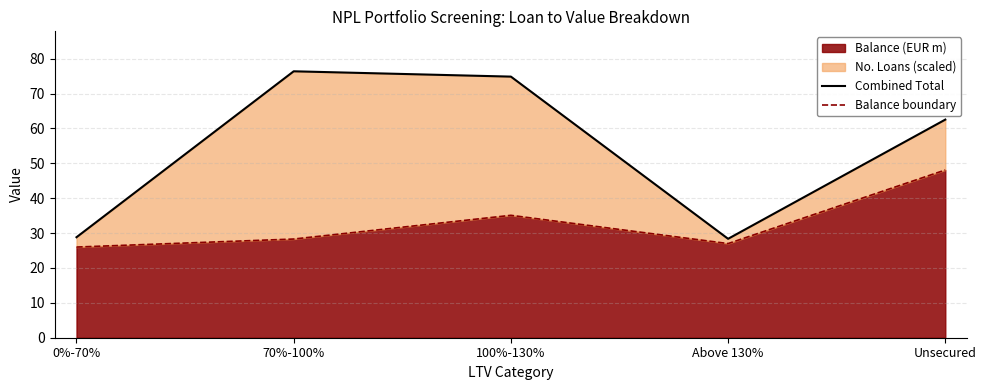

Reading left to right, extract all data points from this chart.

Combined Total: 0%-70%=28.8	70%-100%=76.4	100%-130%=74.9	Above 130%=28.4	Unsecured=62.5
Balance boundary: 0%-70%=26.0	70%-100%=28.3	100%-130%=35.1	Above 130%=27.0	Unsecured=48.1